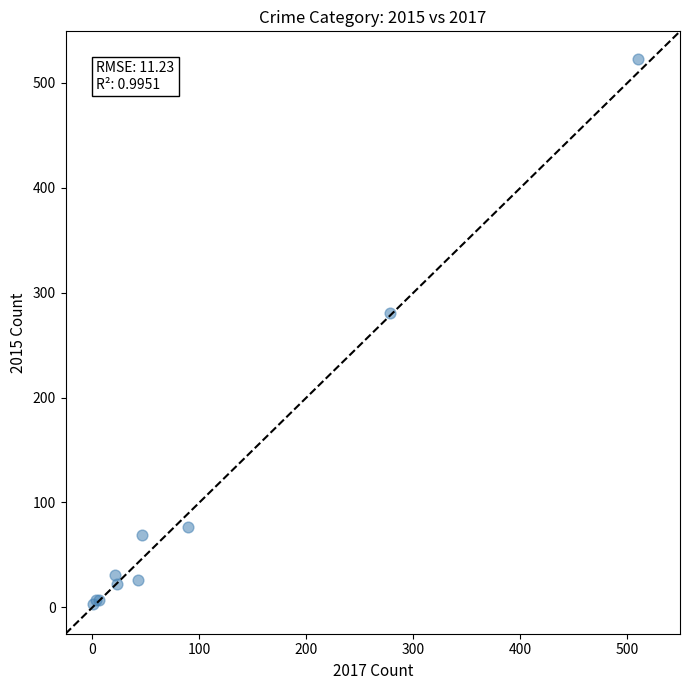

What Y value in the scatter plot is closest to 263?

281